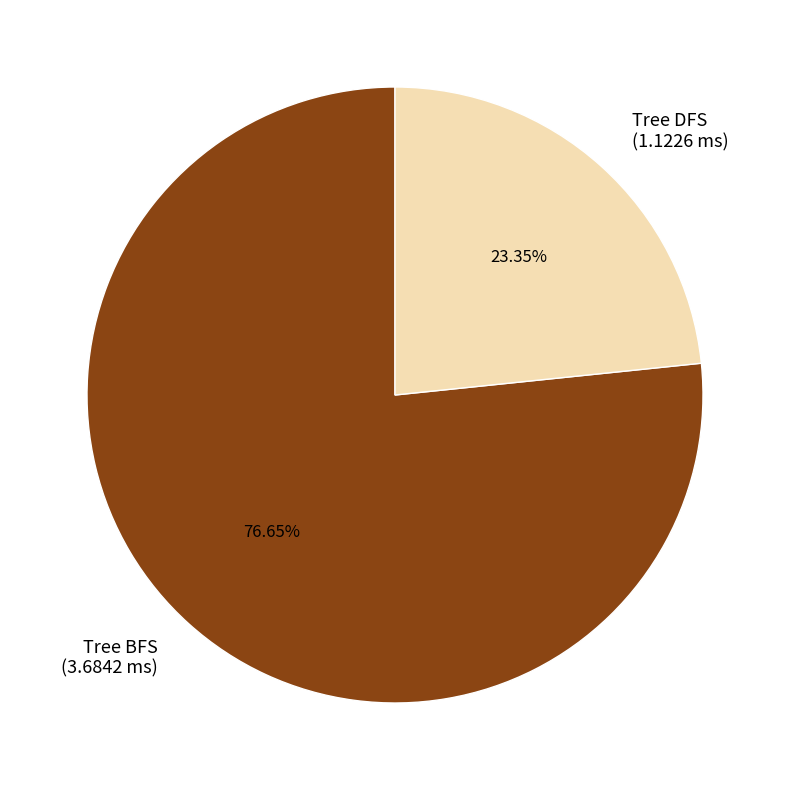

The Tree BFS slice represents 88% of the pie. True or false?

False